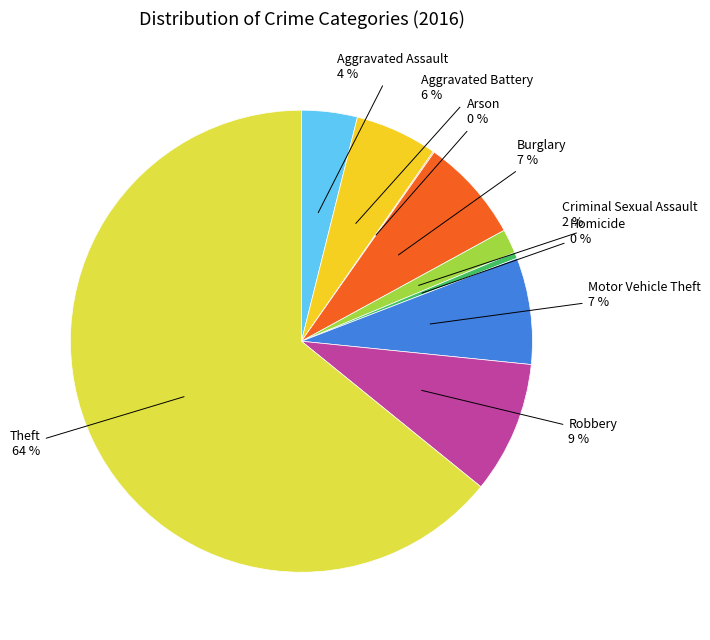

To the nearest percent, what is the average slice percentage?

11%